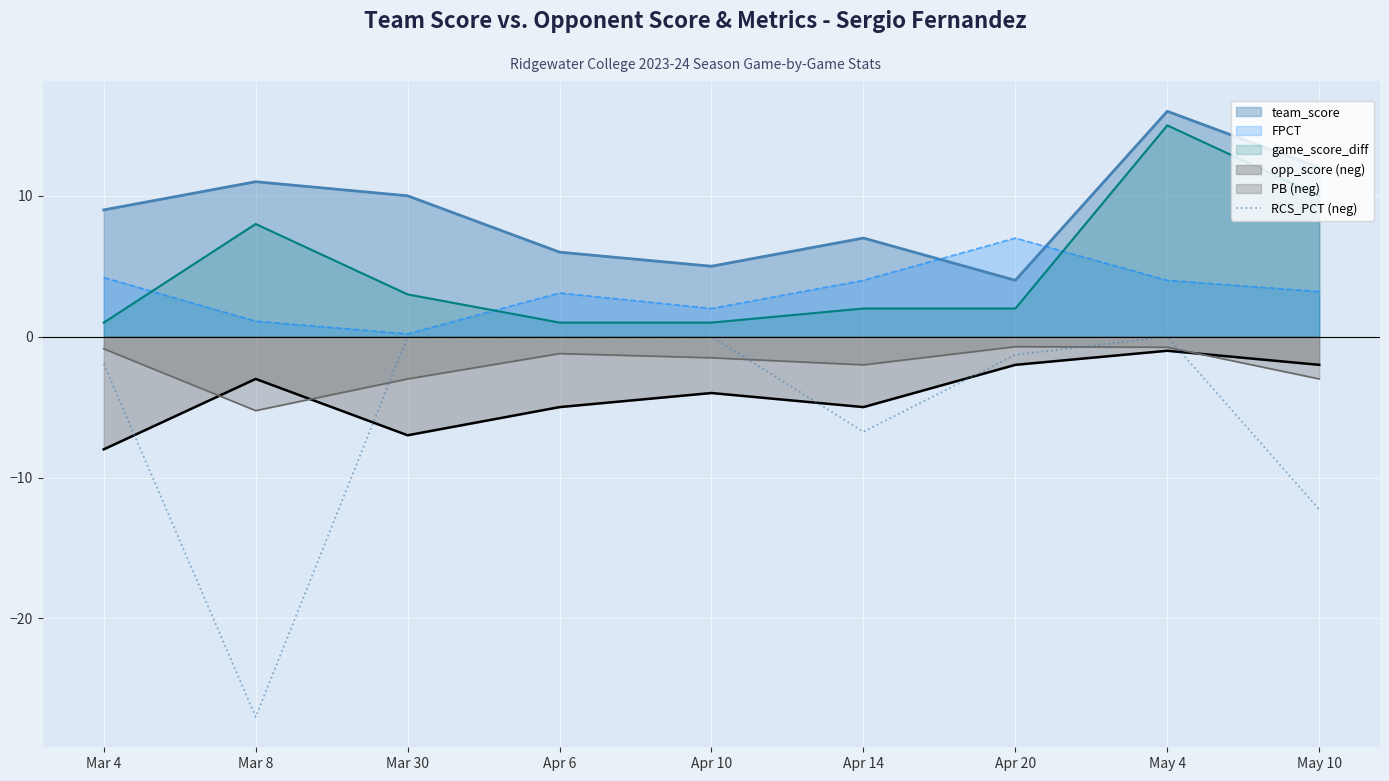

Which label corresponds to the smallest value in the chart?

Mar 8